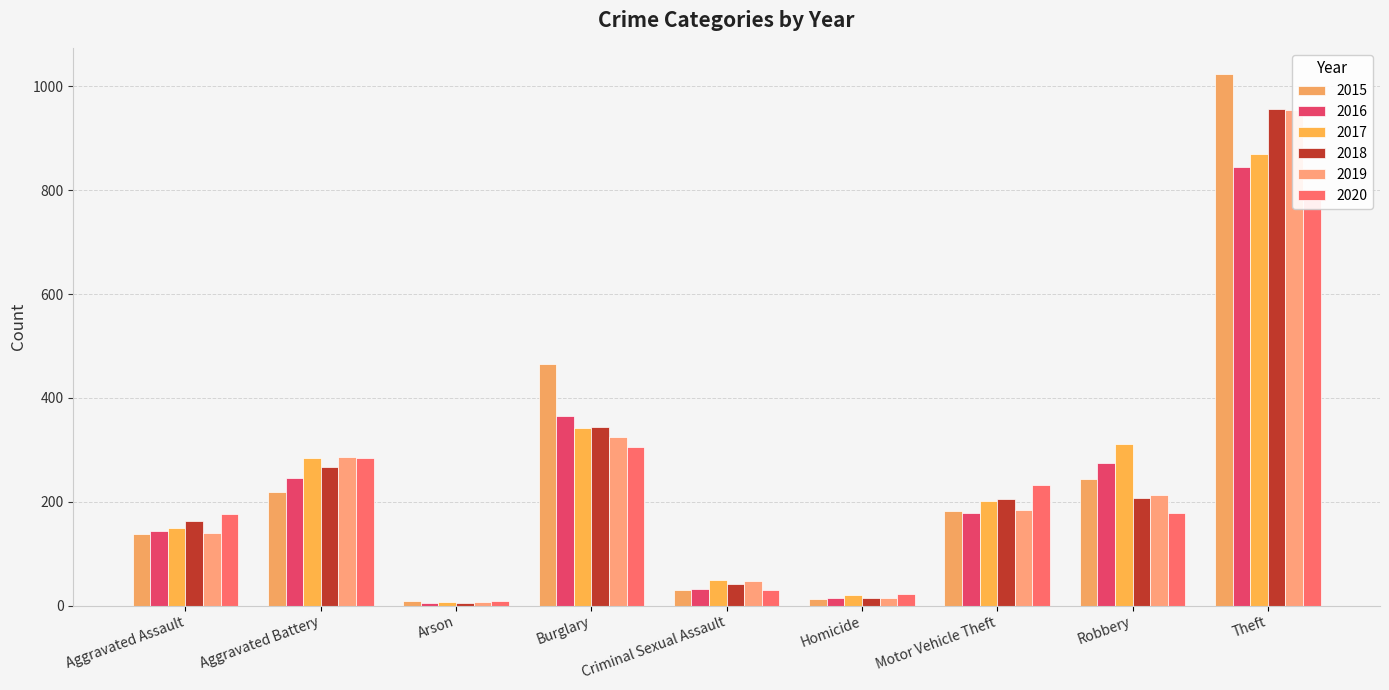

At how many categories does at least one series exceed 554?

1